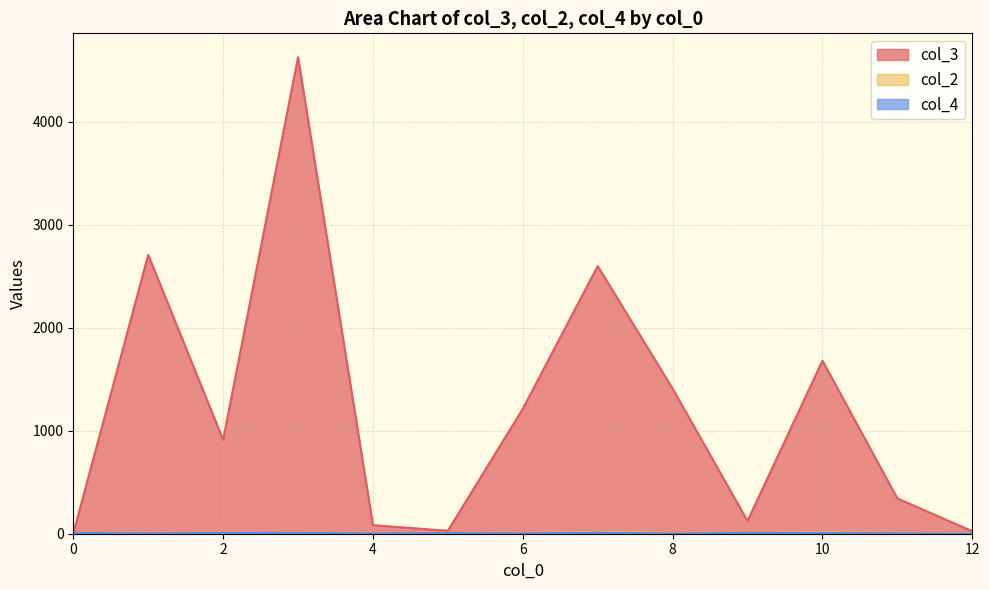

What is the difference between the maximum and minimum values in the col_2 series?

5